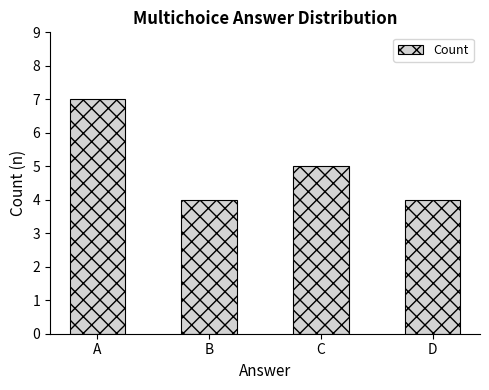

What is the difference between the values at C and A?

2